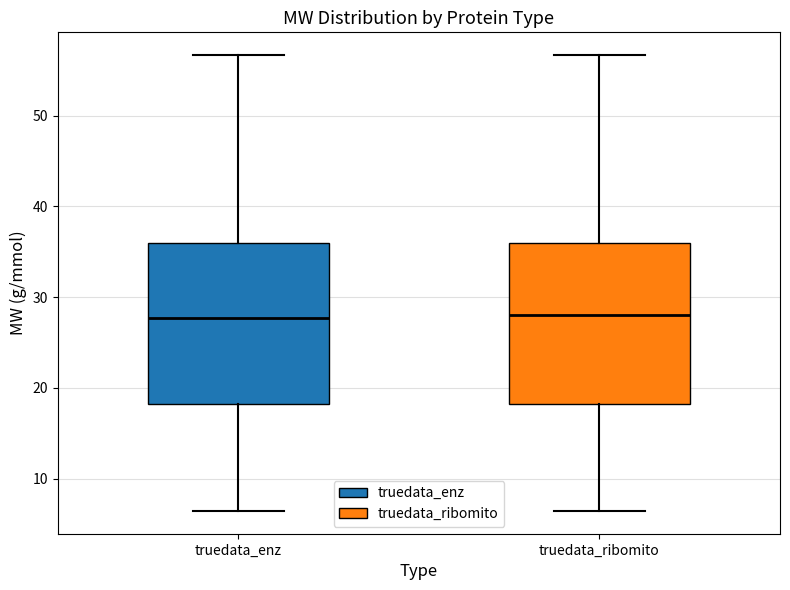

Where does the lower whisker of the box for truedata_ribomito end on the y-axis? The values are not printed on the chart, so give them approximately, as read against the axis.

6